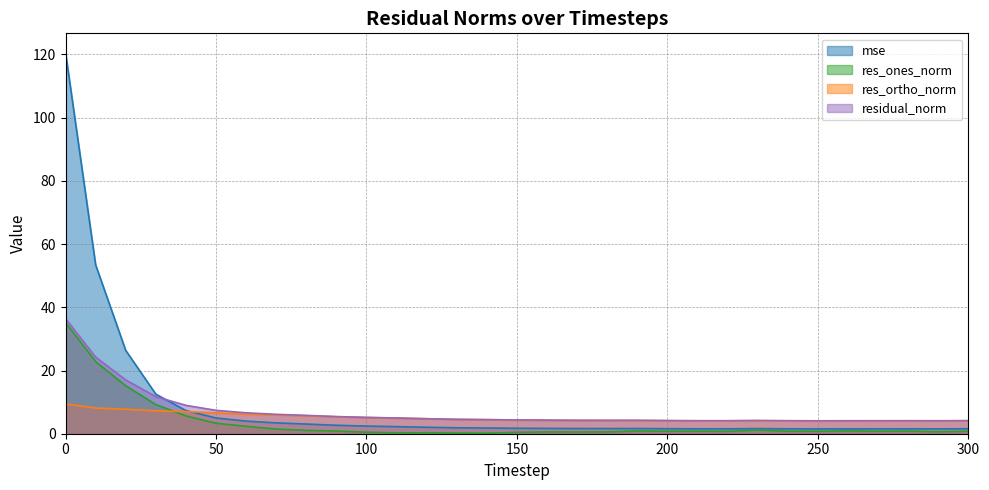

Is the value of res_ortho_norm at 280 greater than the value of residual_norm at 290?

No